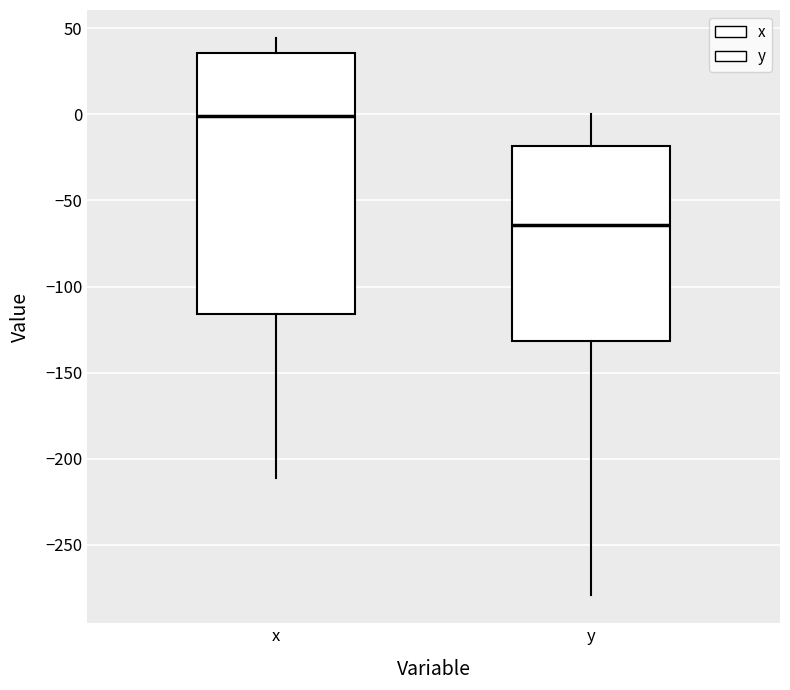

Which box has the highest median line?

x